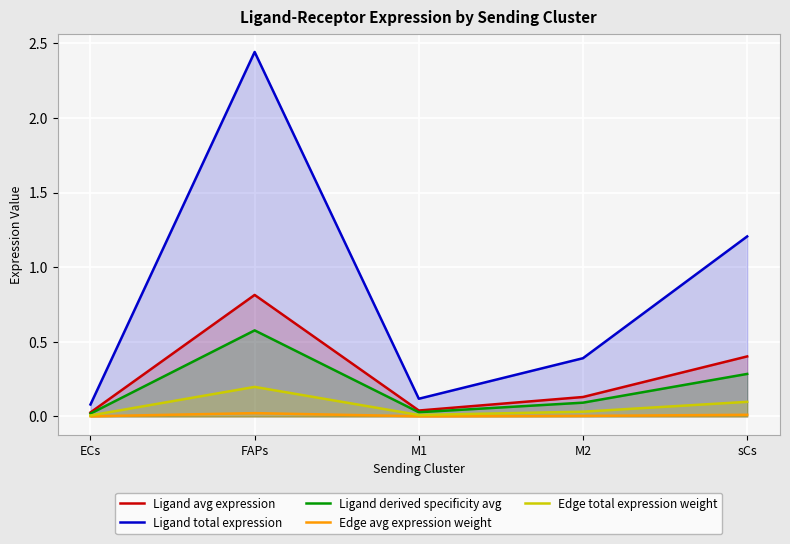

At sCs, list the series in order from largest to smallest.

Ligand total expression, Ligand avg expression, Ligand derived specificity avg, Edge total expression weight, Edge avg expression weight